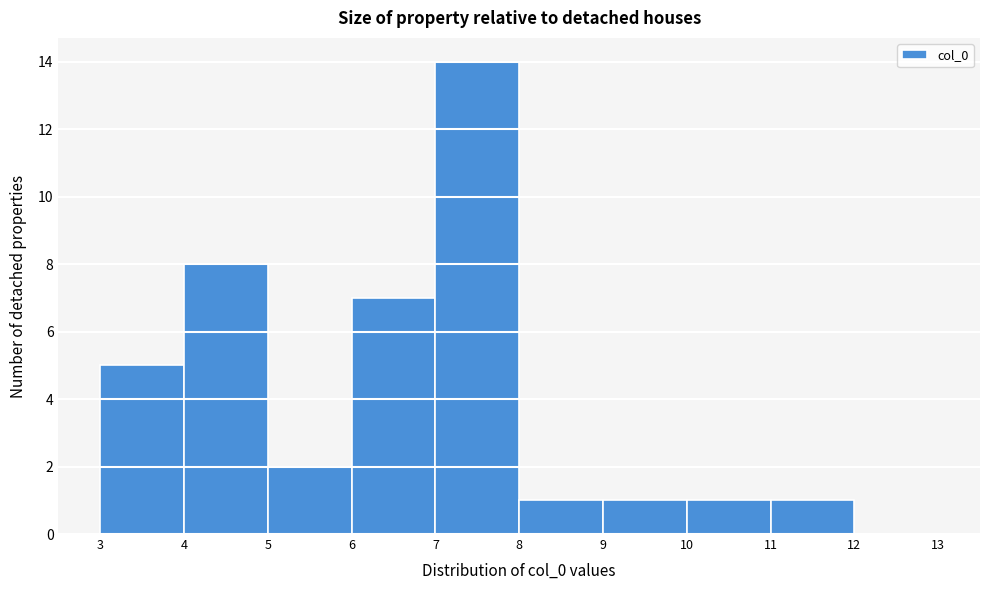

Reading left to right, list every bar in this chart as the range it spans on the x-axis followed by its height. The values are not printed on the chart, so give them approximately, as read against the axis.

3 to 4: 5
4 to 5: 8
5 to 6: 2
6 to 7: 7
7 to 8: 14
8 to 9: 1
9 to 10: 1
10 to 11: 1
11 to 12: 1
12 to 13: 0